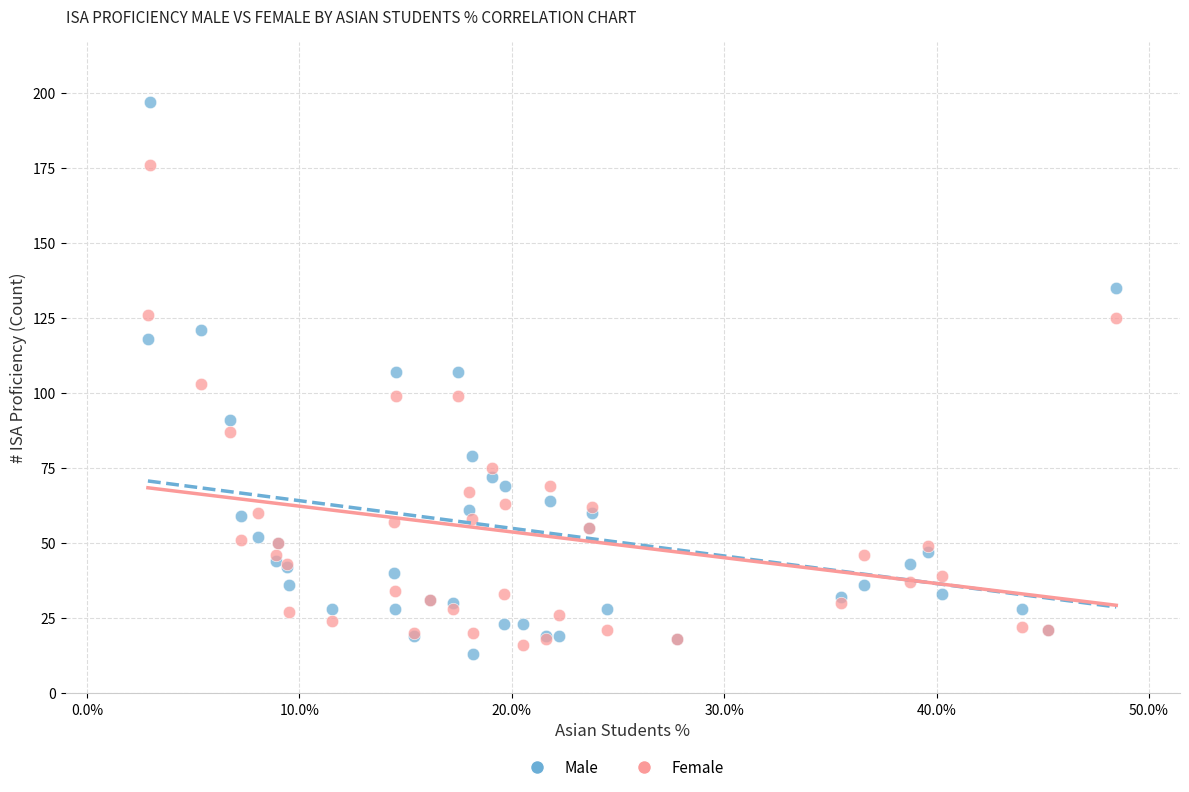

Which series reaches the maximum Y coordinate?

Male